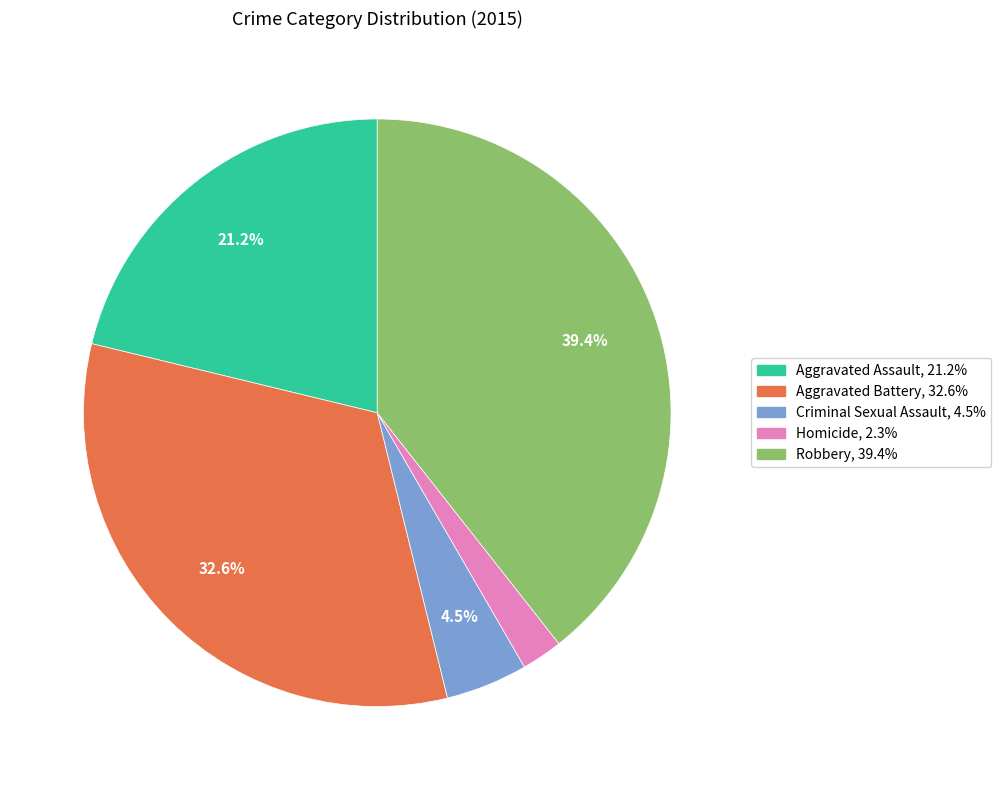

To the nearest percent, what is the difference between the Aggravated Assault and Aggravated Battery slice percentages?

11%